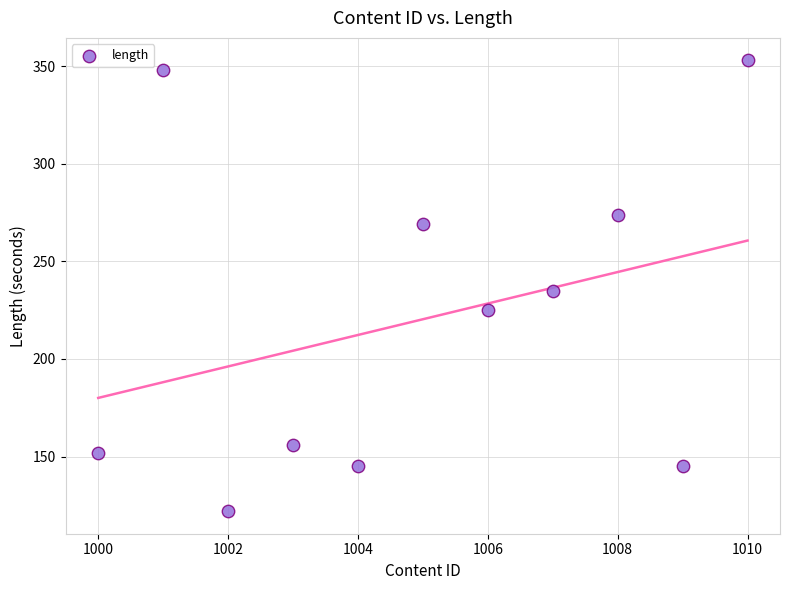

What is the range of X values (max minus min)?

10